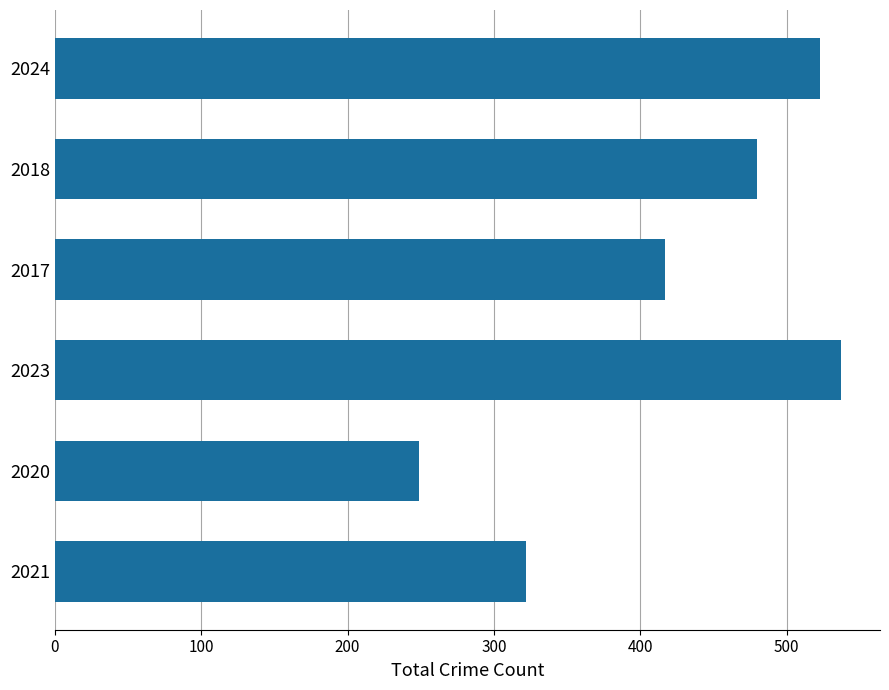

What is the ratio of the value at 2023 to the value at 2018?

1.1